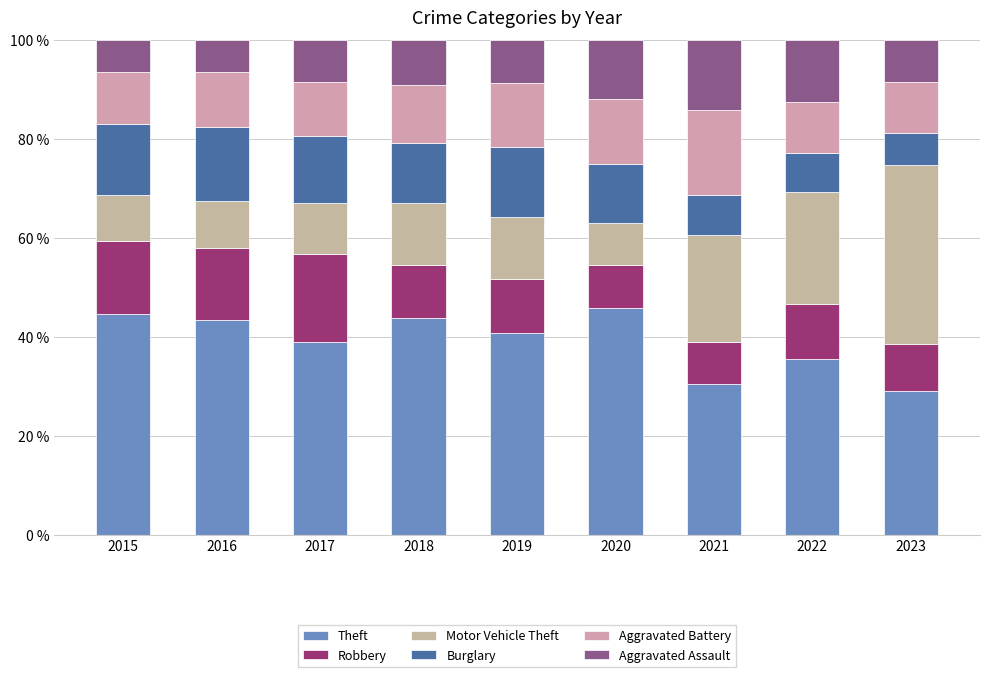

How many bars are there in total?

9